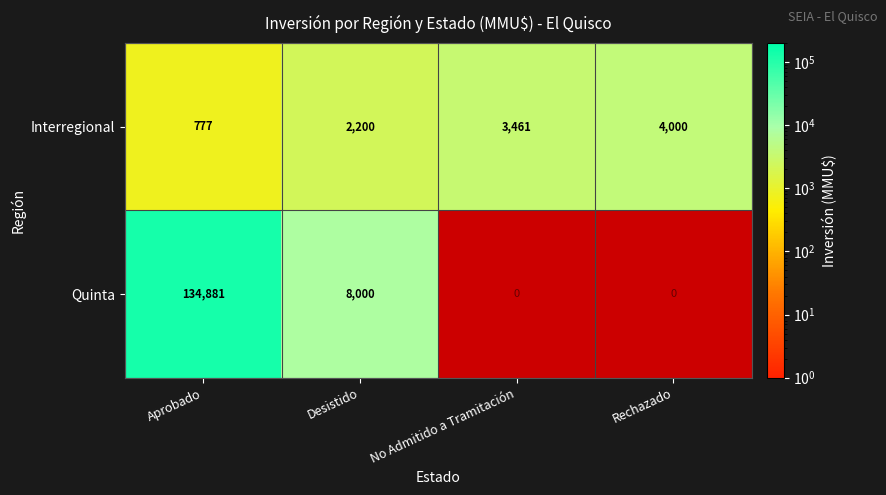

Which category has the lowest value in the Interregional series?

Aprobado